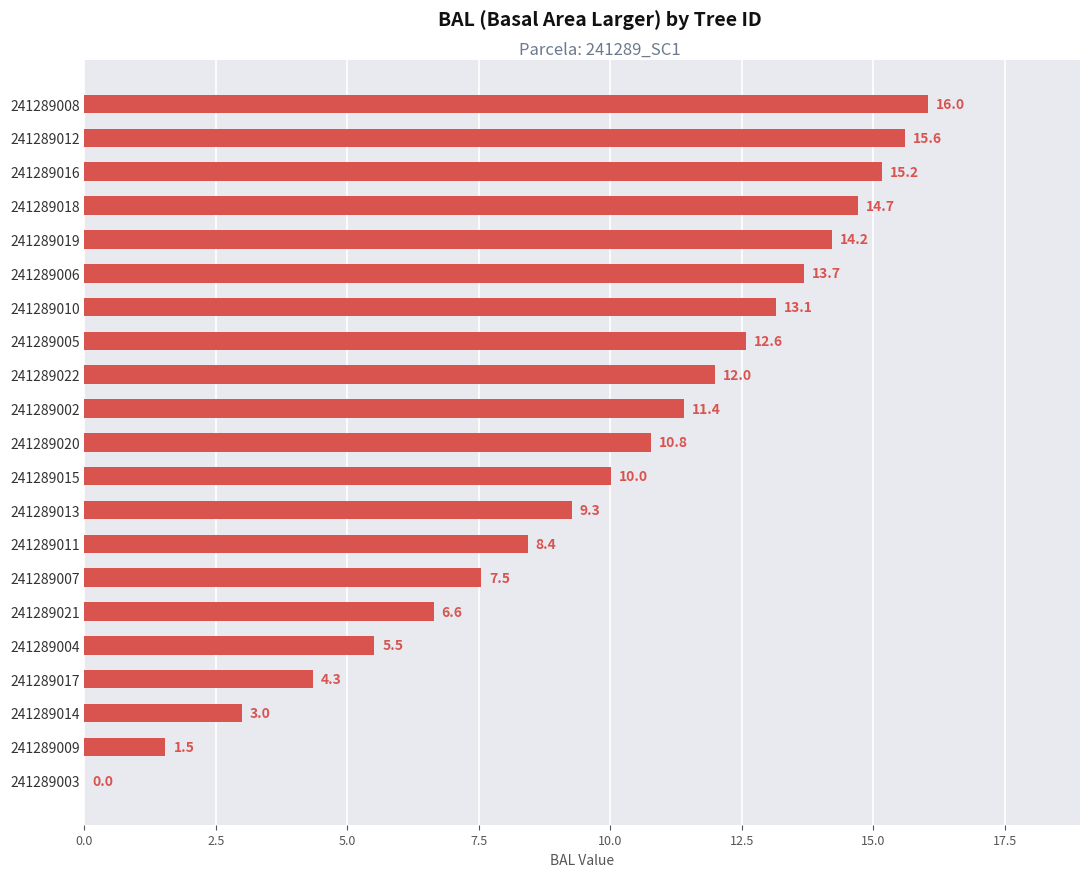

What is the sum of the values at 241289005 and 241289011?

21.0